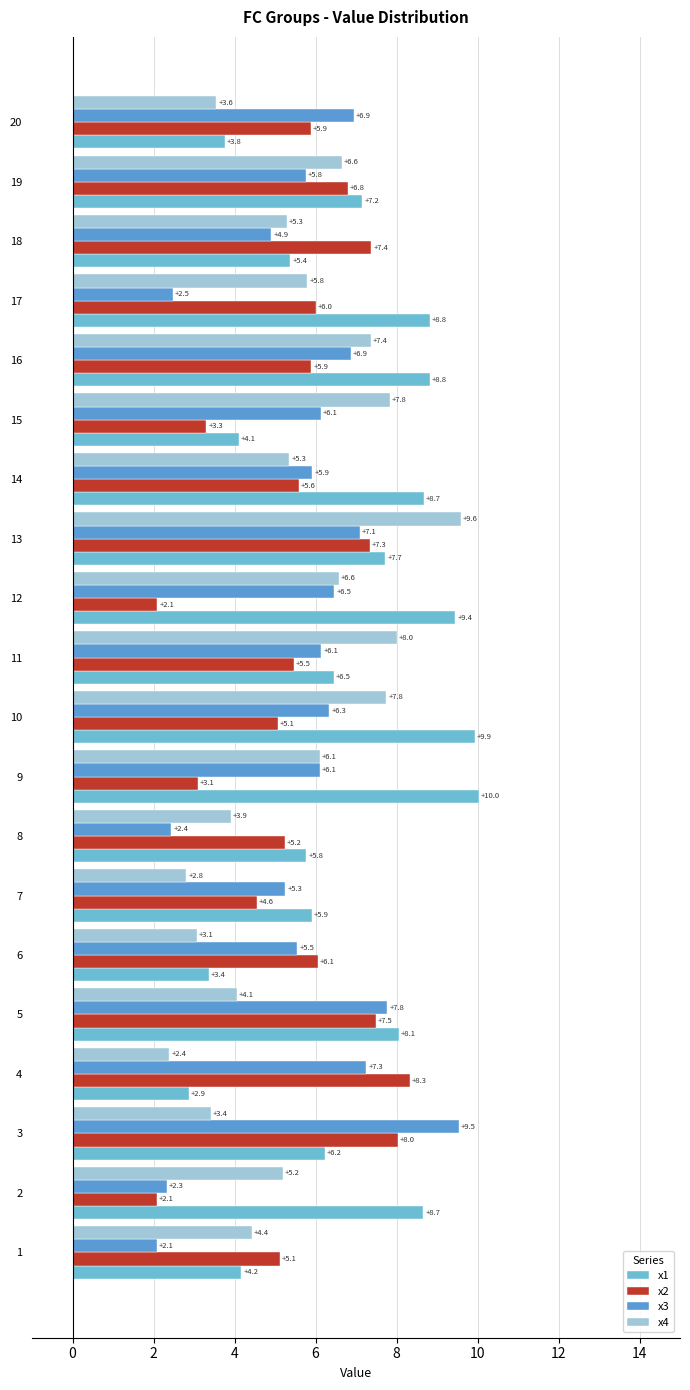

Is it true that x2 equals 5.9 at 20?

True